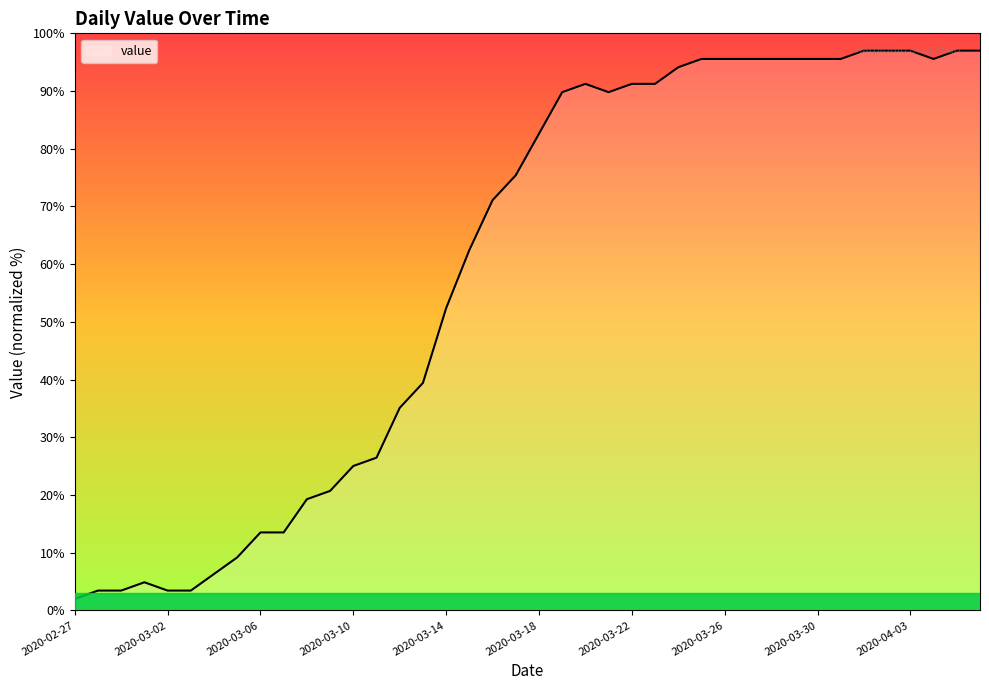

What is the smallest value displayed?

2.0